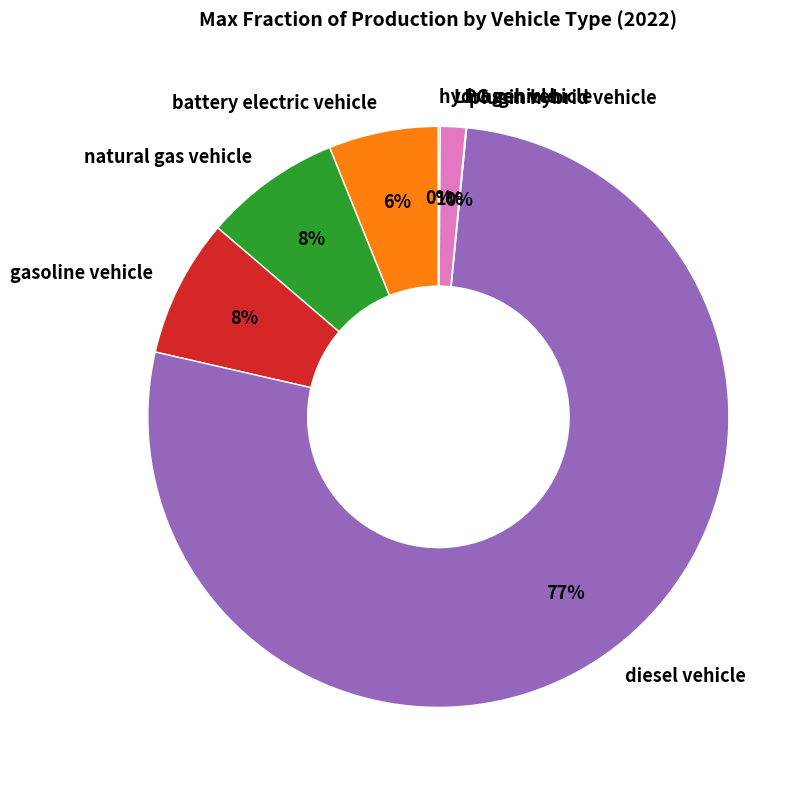

To the nearest percent, what is the combined percentage of gasoline vehicle and diesel vehicle?

85%